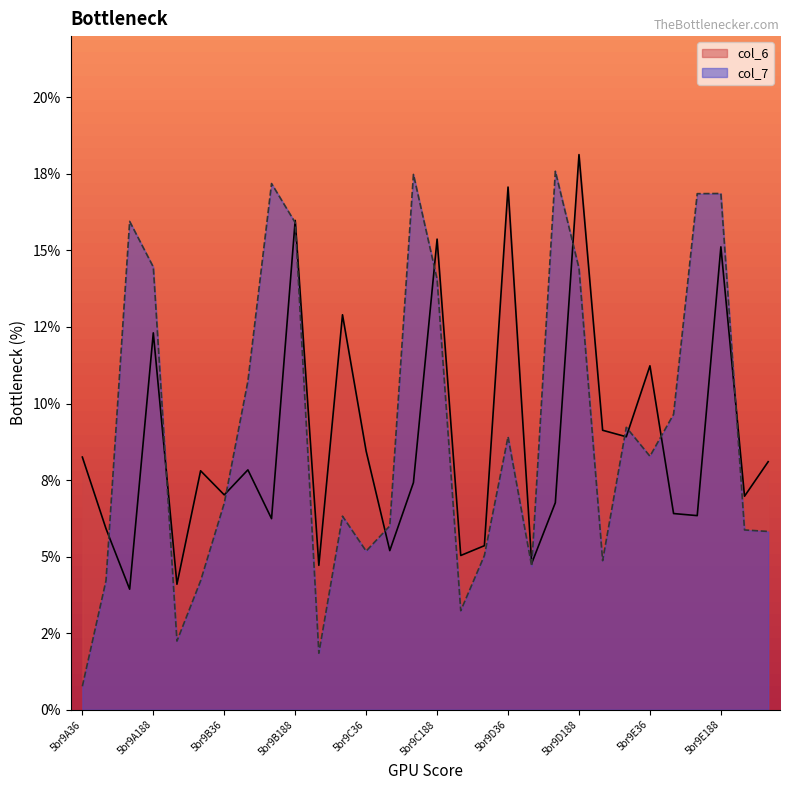

At which category does col_7 reach its first local peak?

5br9A95